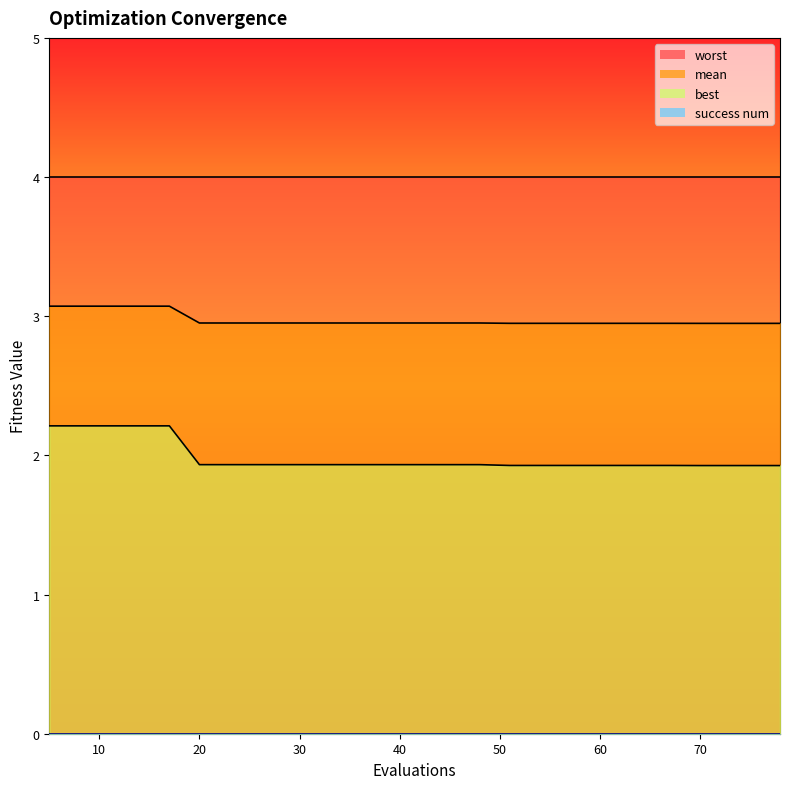

Which series has the largest total across all categories?

worst